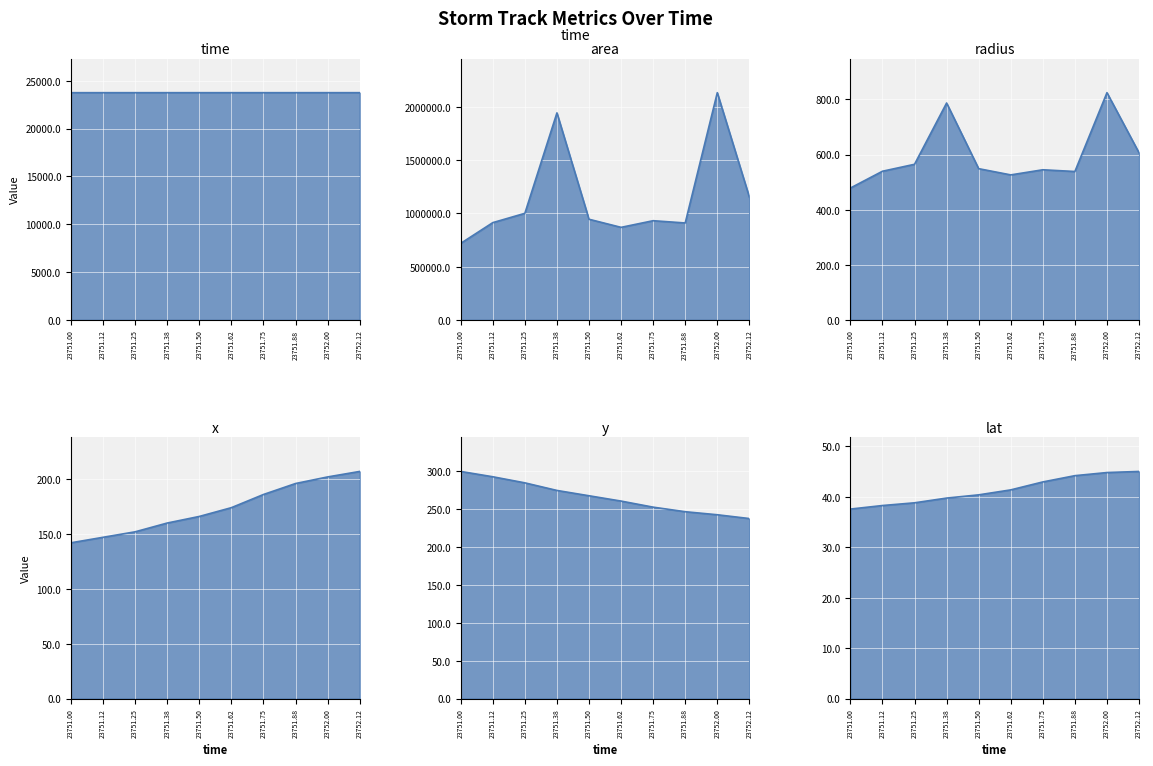

What is the sum of the y_line values at 23751.12 and 23752.12?

529.0